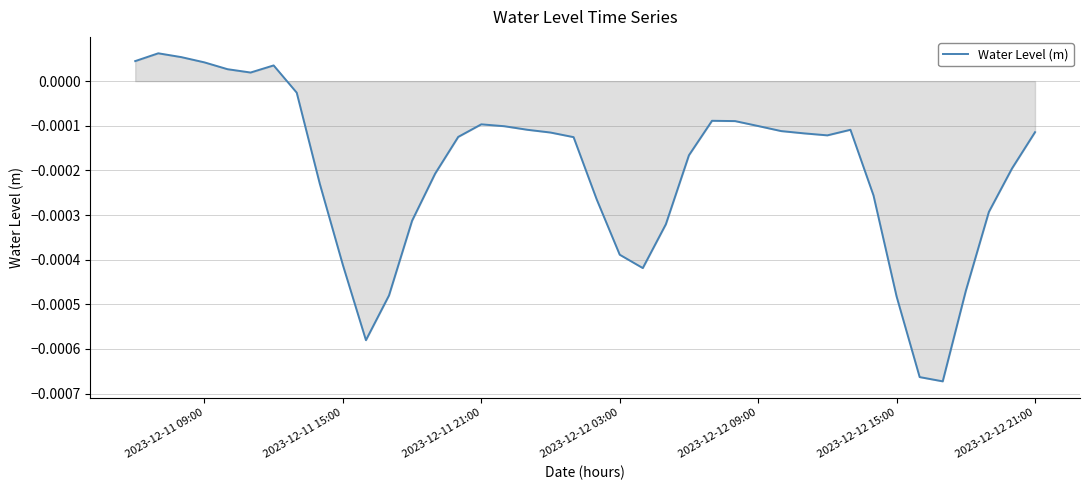

How many lines are shown in the chart?

1